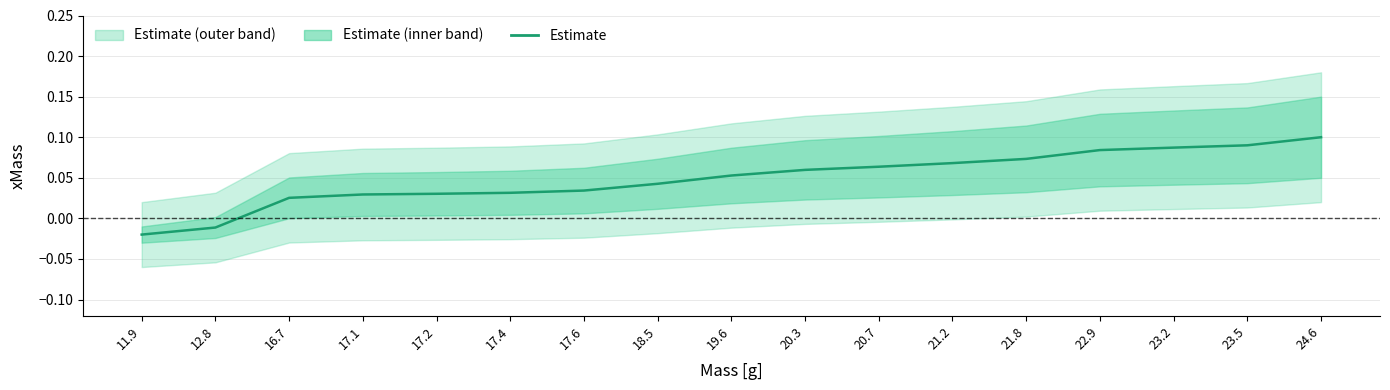

Rank the categories by value from lowest to highest.

11.9, 12.8, 16.7, 17.1, 17.2, 17.4, 17.6, 18.5, 19.6, 20.3, 20.7, 21.2, 21.8, 22.9, 23.2, 23.5, 24.6